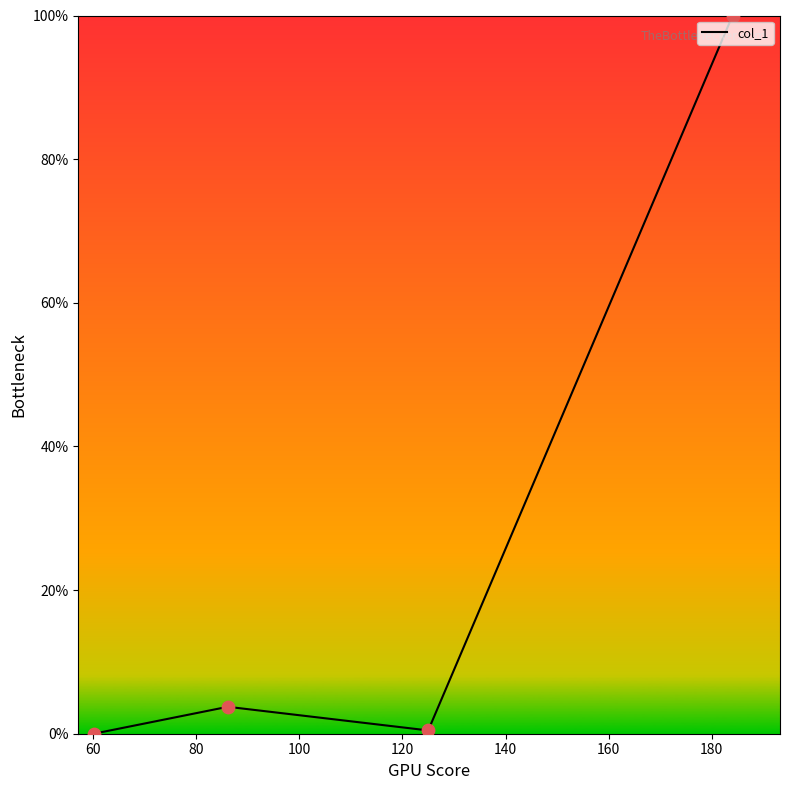

What is the difference between the maximum and minimum values?

100.0